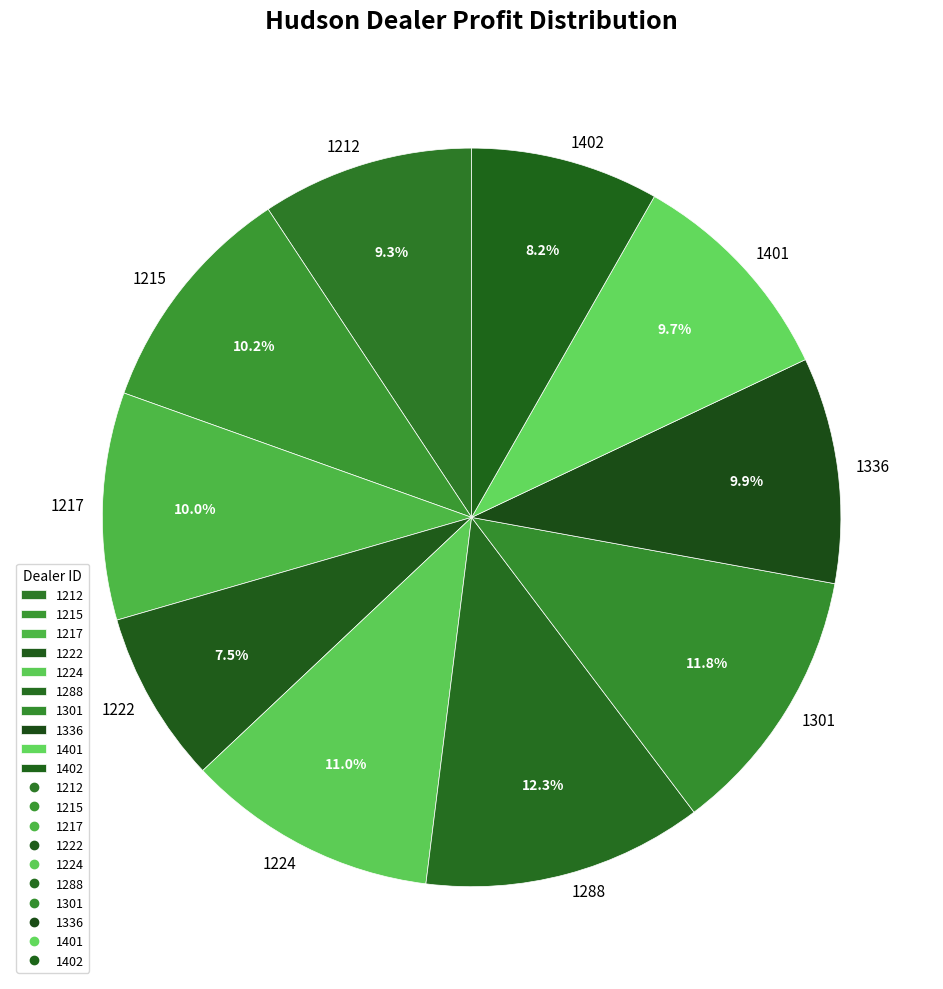

Which slice is the smallest?

1222